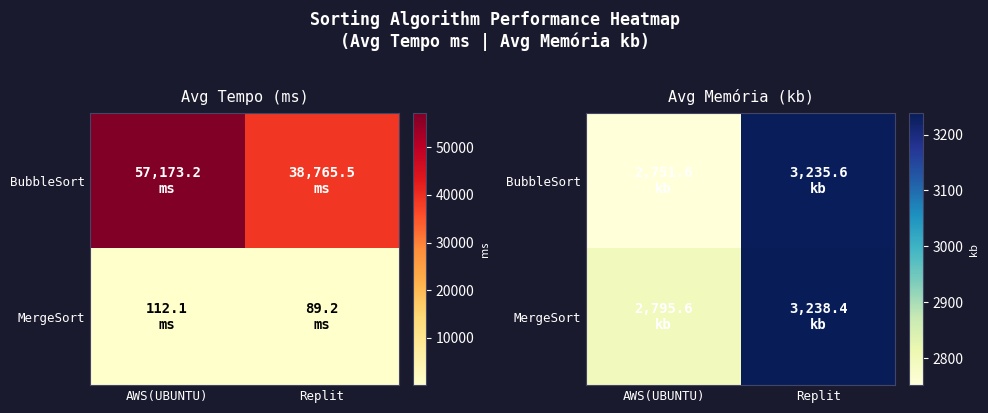

Is it true that BubbleSort equals 3235.6 at Replit?

True